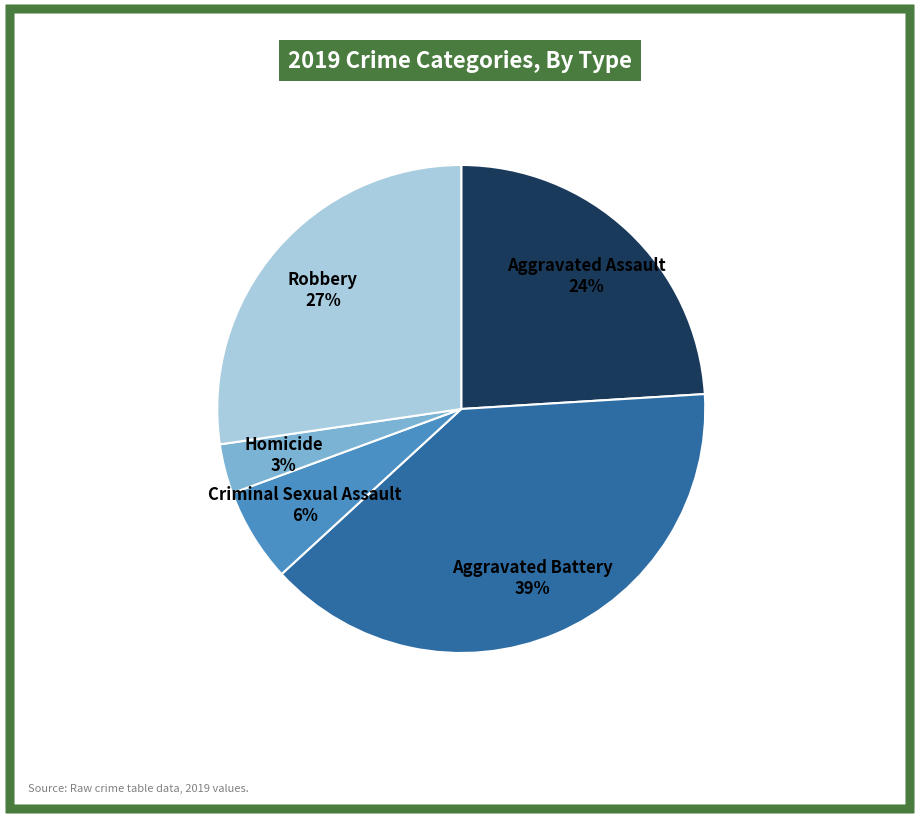

Between Aggravated Battery and Criminal Sexual Assault, which is larger?

Aggravated Battery